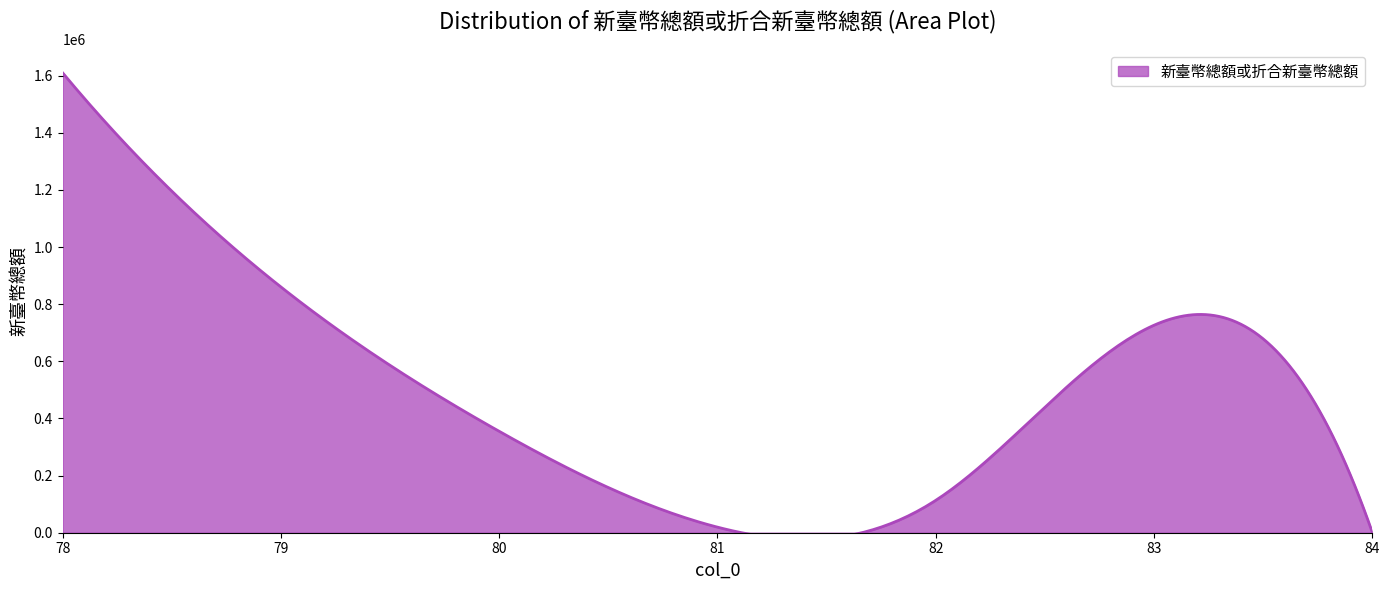

What is the difference between the maximum and minimum values?

1608851